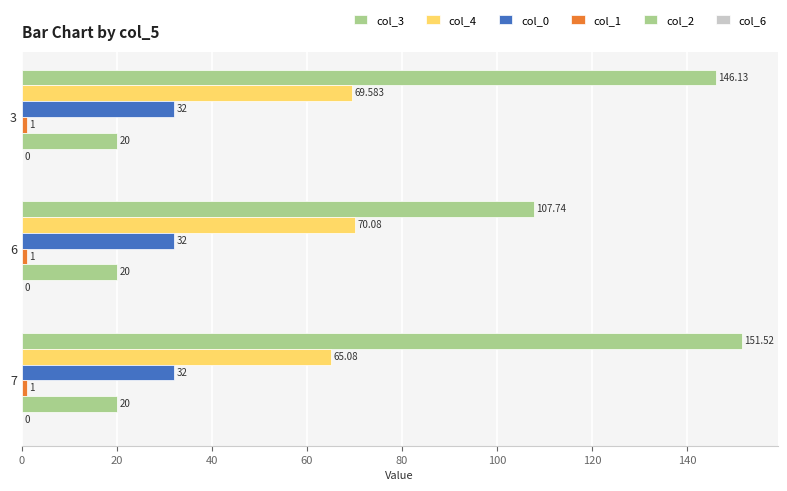

How many values in the col_4 series are below 69?

1